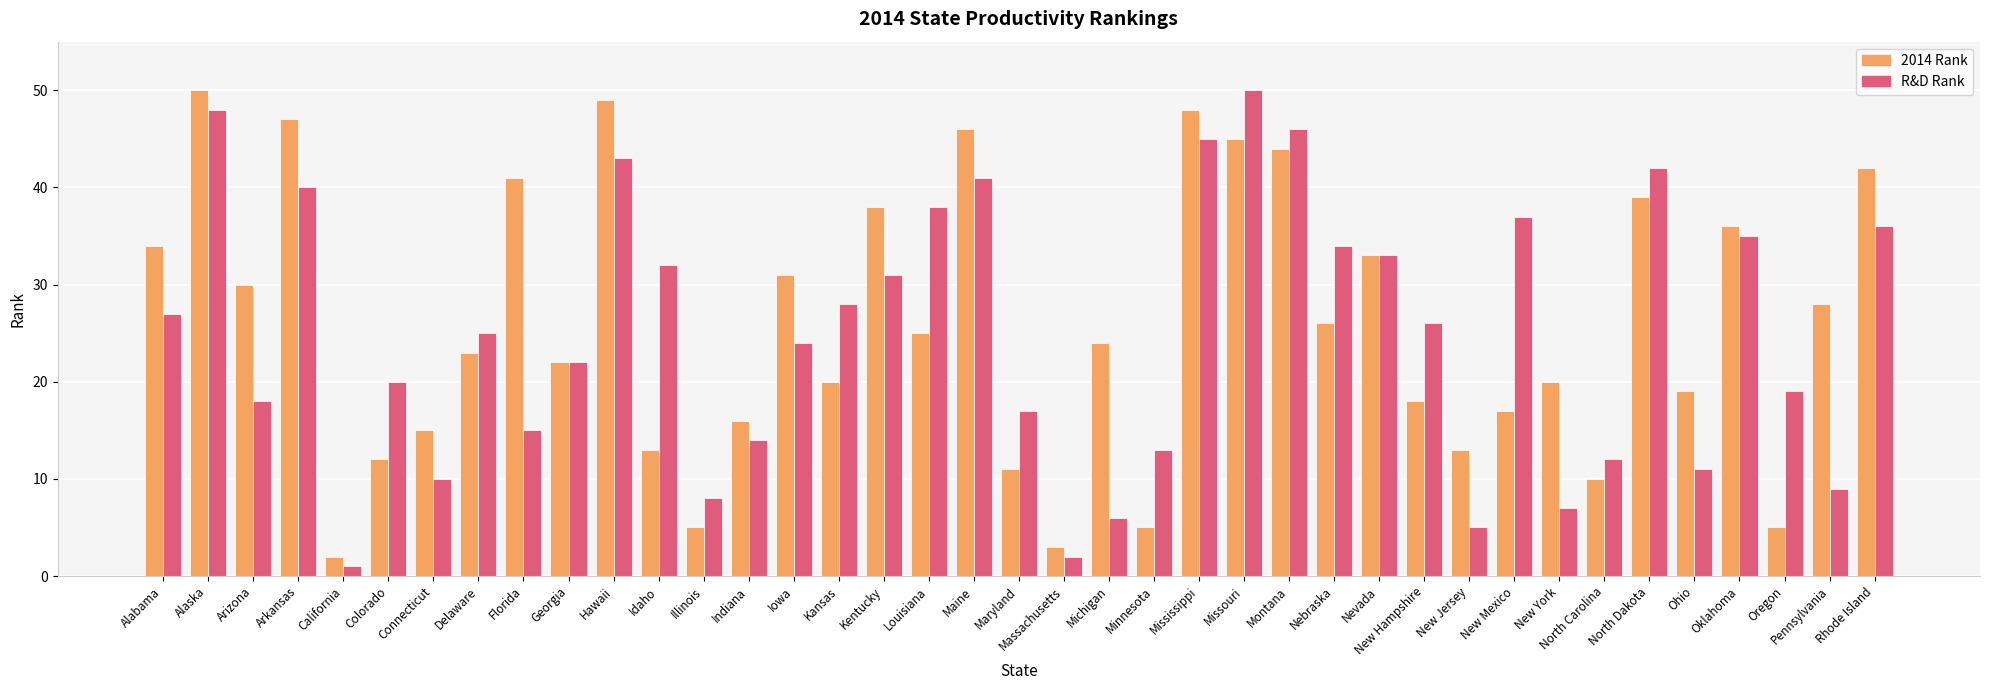

What is the difference between the maximum and minimum values in the R&D Rank series?

49